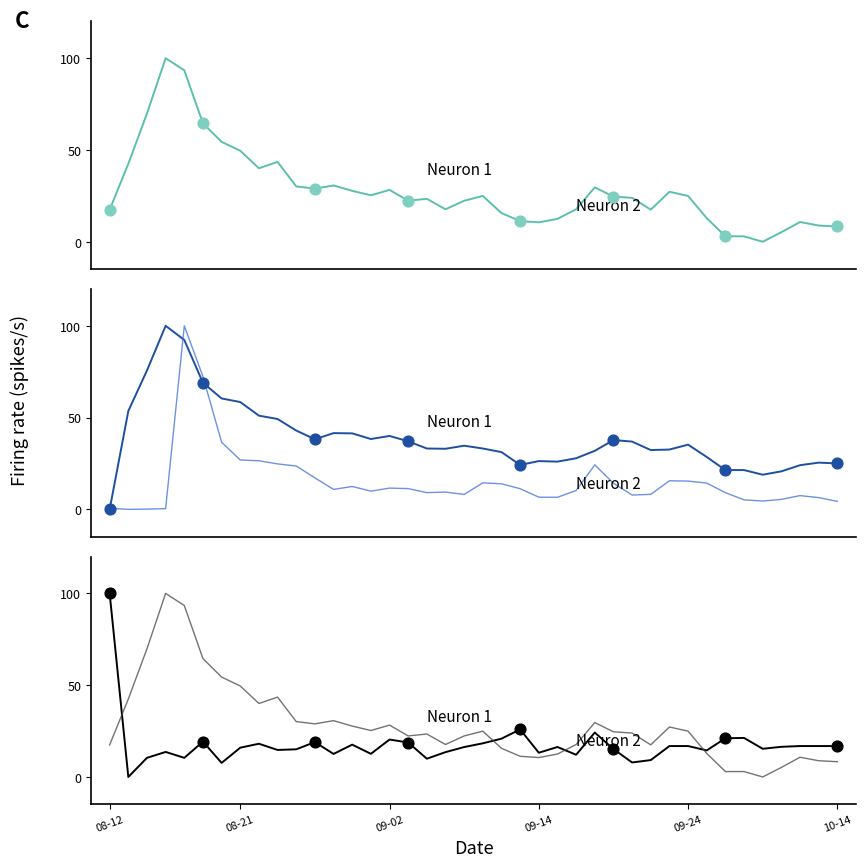

What is the total value across all series at 10?

45.2